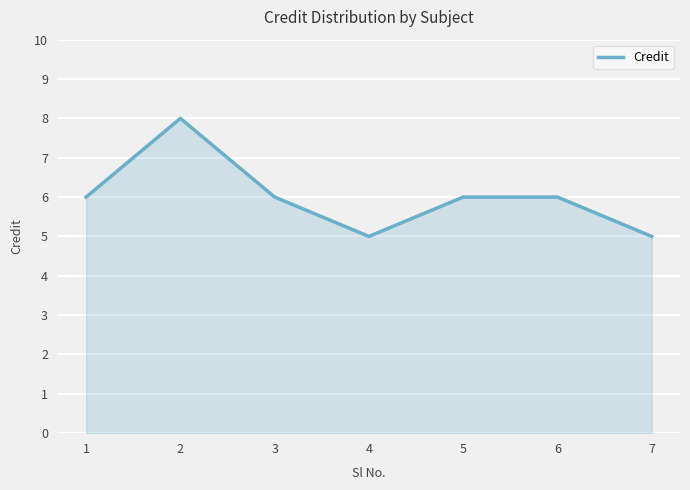

Count the number of categories in the chart.

7